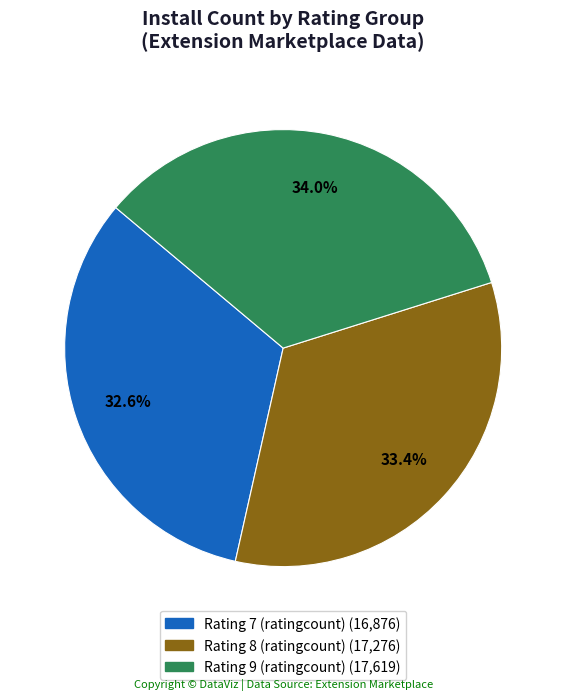

Is there any slice that represents more than half of the pie?

No